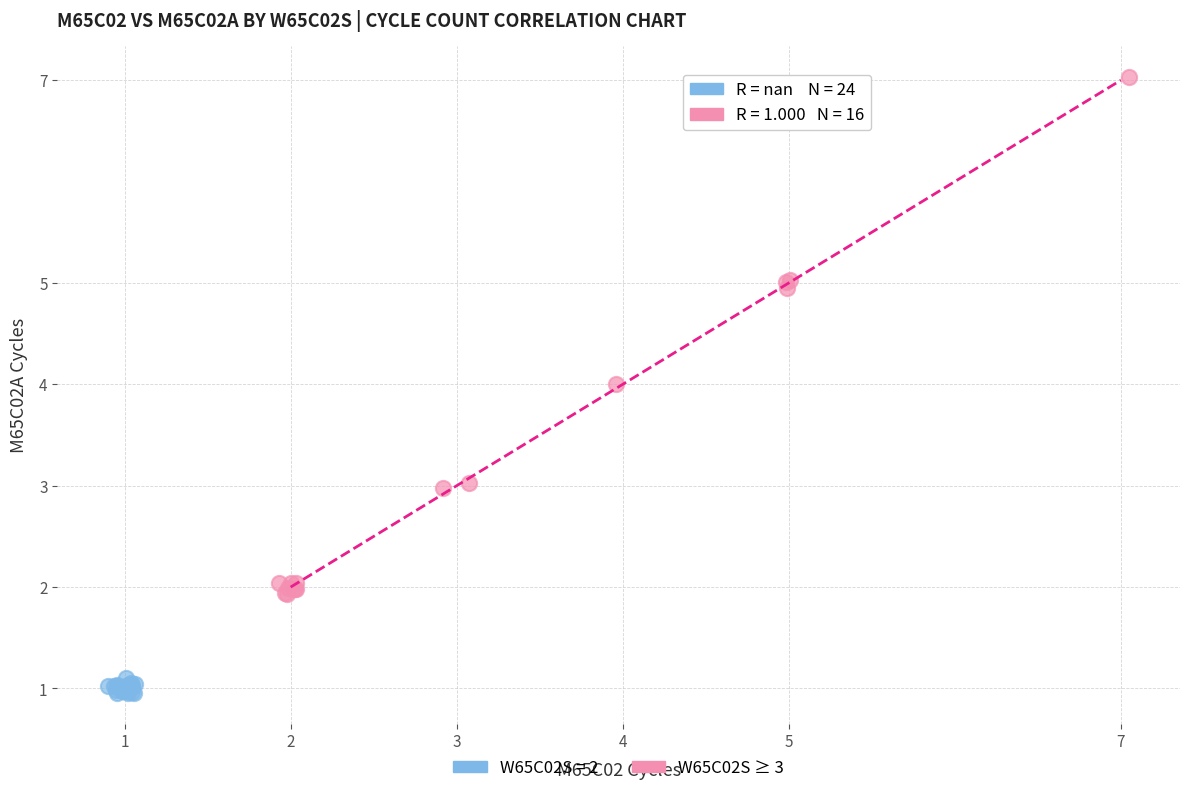

Which series has the largest Y range (max minus min)?

W65C02S ≥ 3